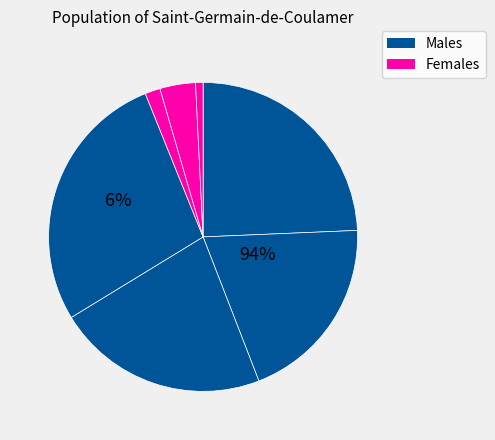

Rank the categories by value from highest to lowest.

3, 0, 2, 1, 5, 4, 6